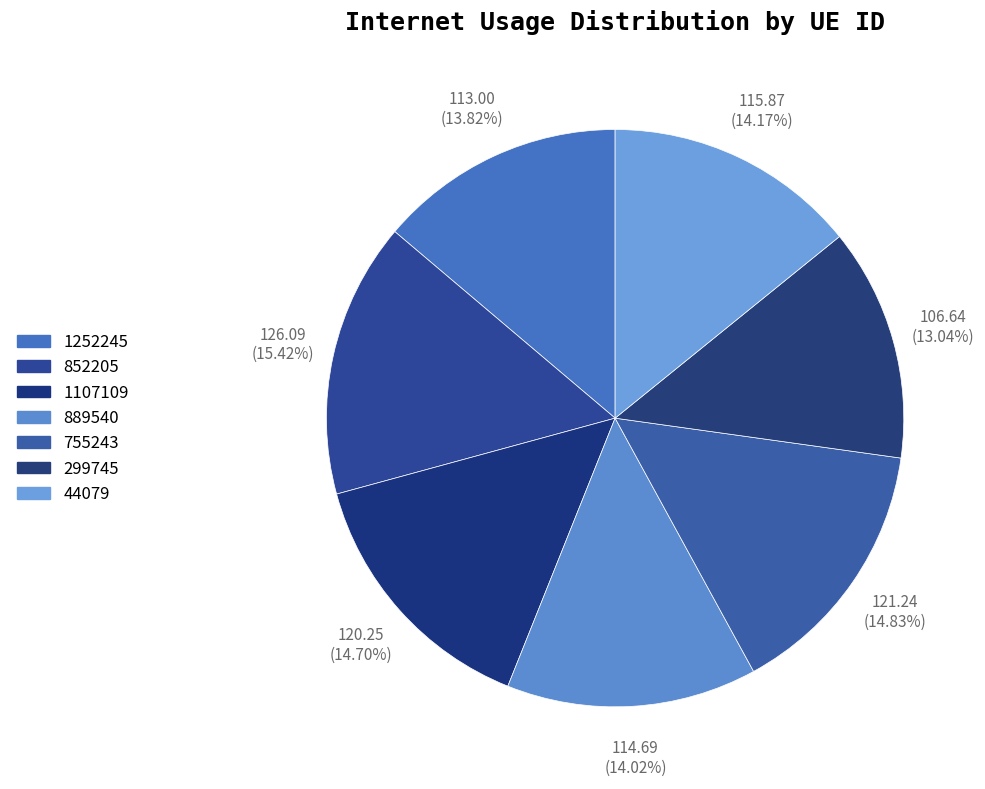

How many slices are in this pie chart?

7